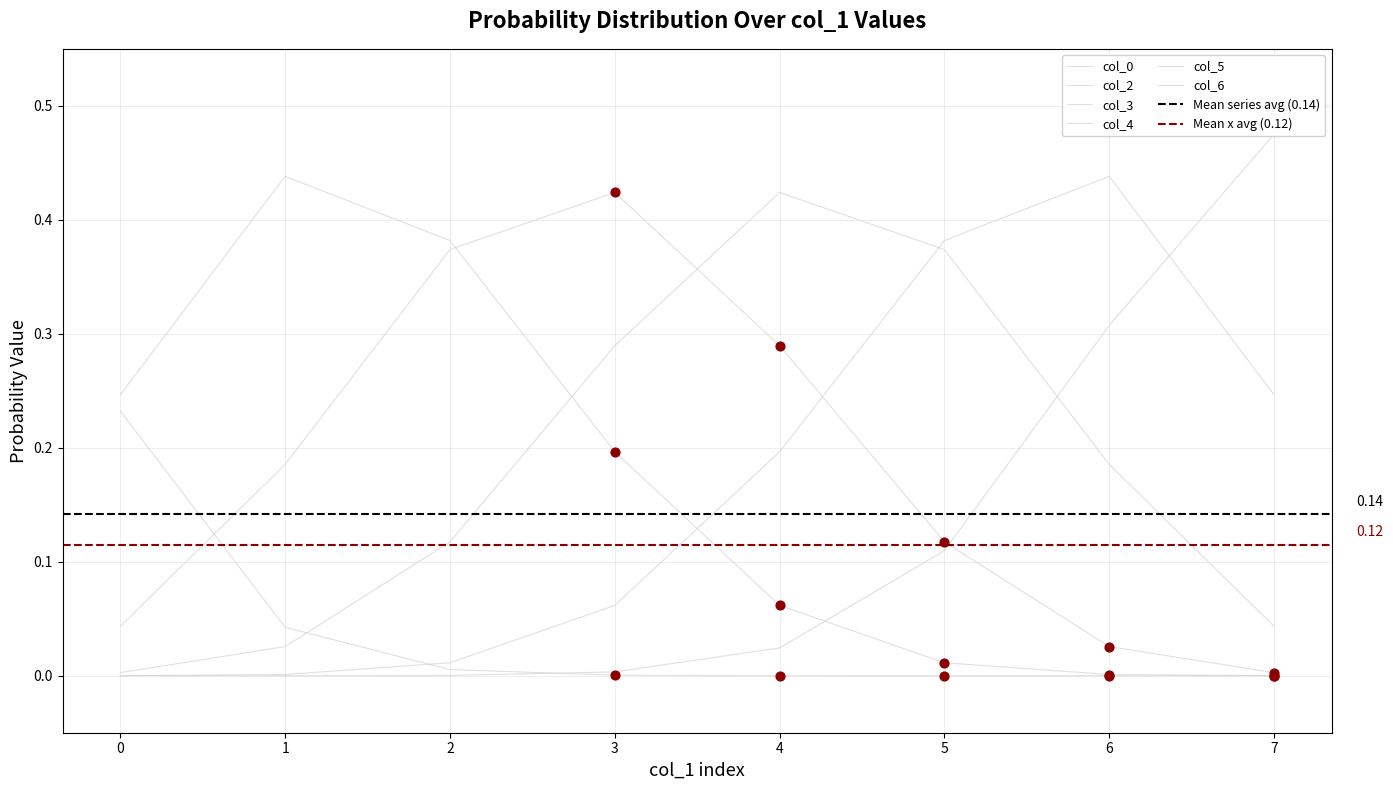

Which series contains the highest Y value?

col_6